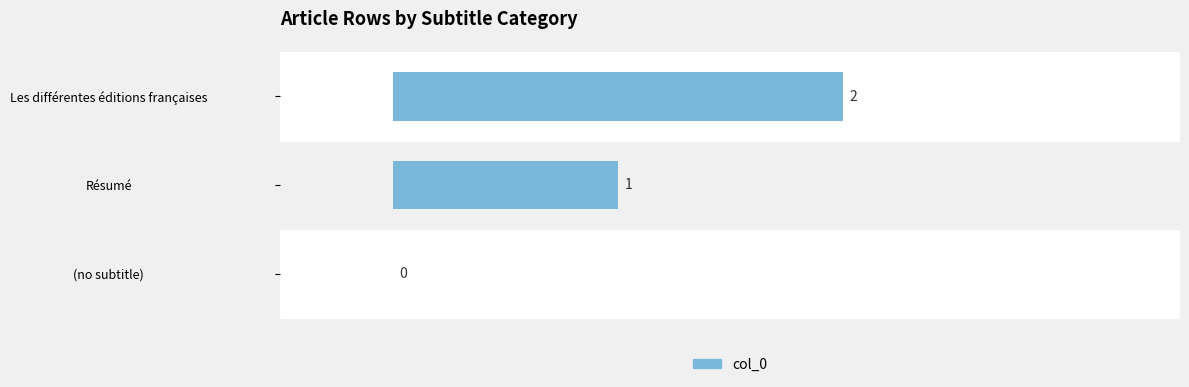

The value at (no subtitle) is 1. True or false?

False